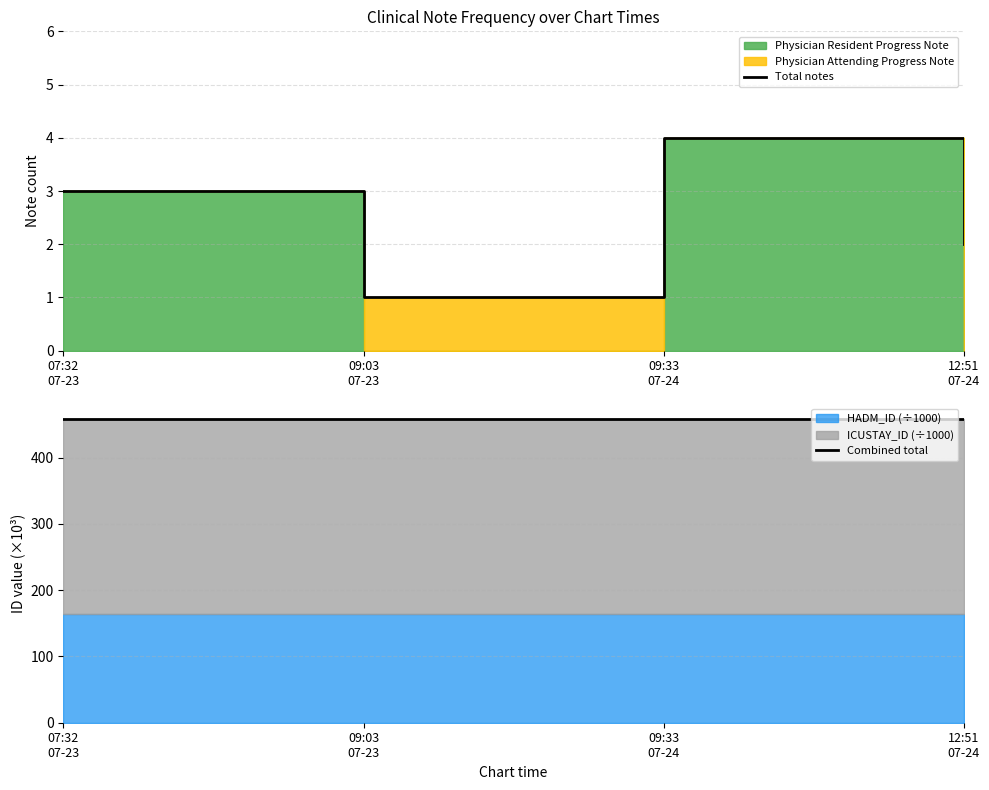

Between 09:03
07-23 and 12:51
07-24, which series saw the biggest shift?

Total notes